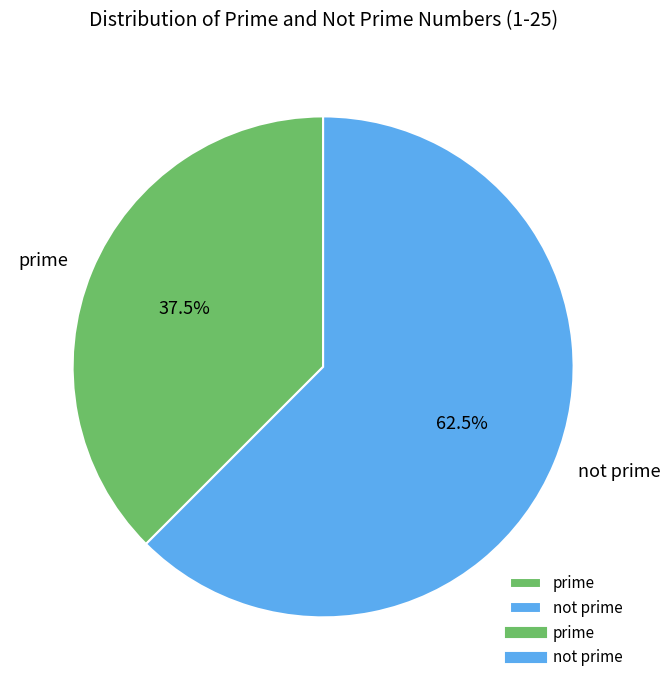

Rank the categories by value from lowest to highest.

prime, not prime